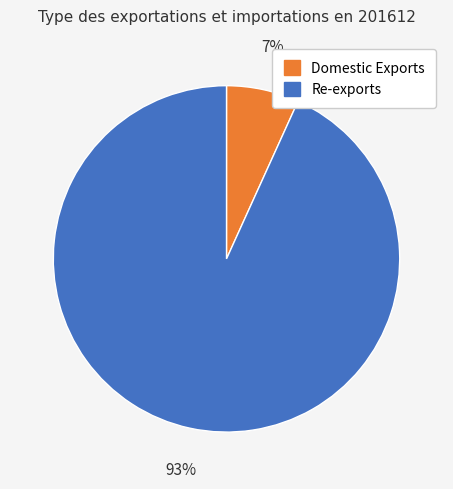

True or false: Domestic Exports accounts for 7% of the total.

True